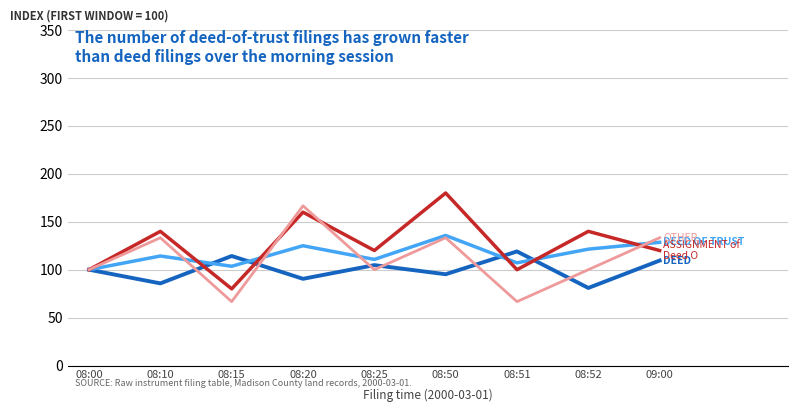

What is the spread (max minus min) of values at 08:15?

47.6